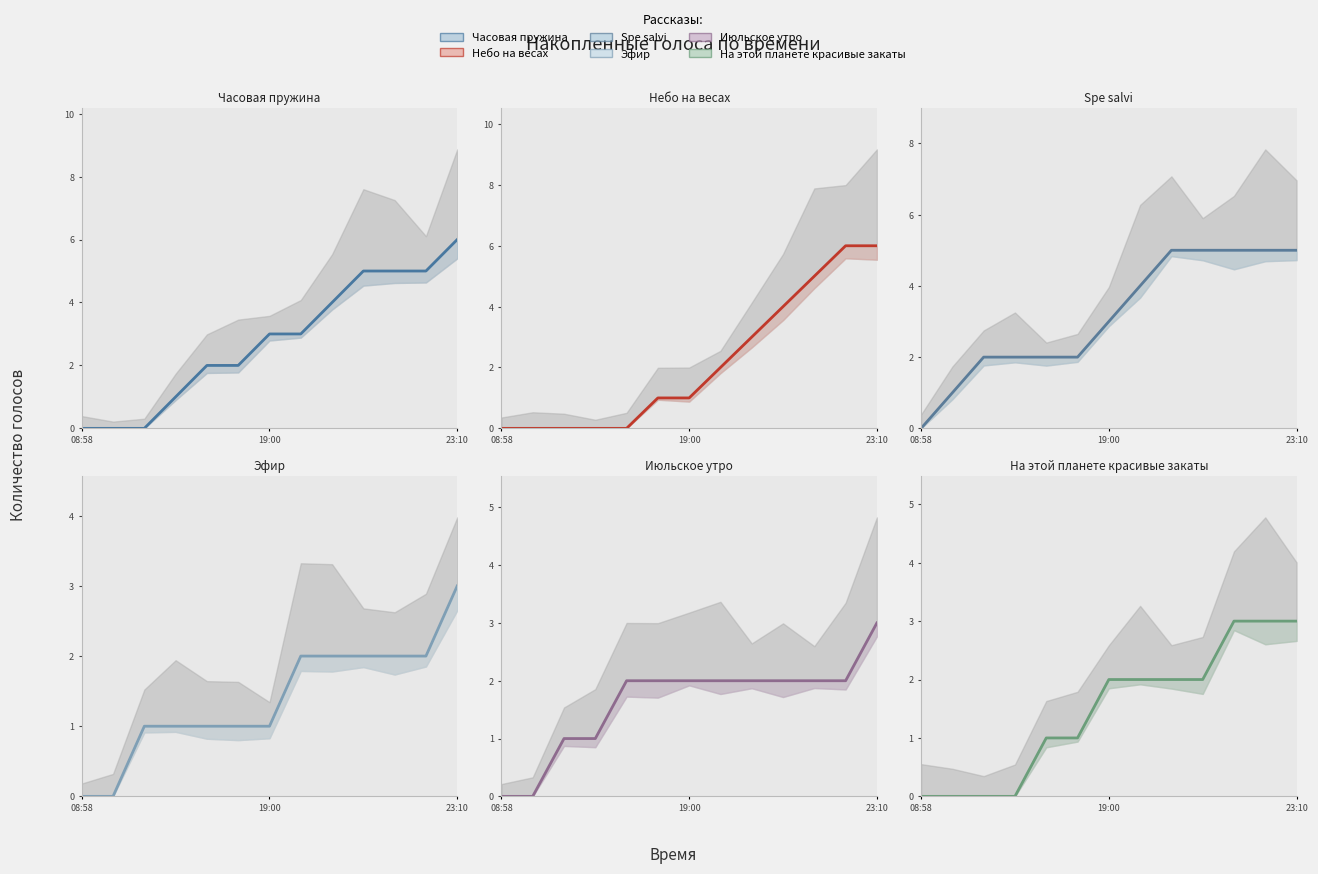

Which series has the largest range (max minus min)?

Часовая пружина